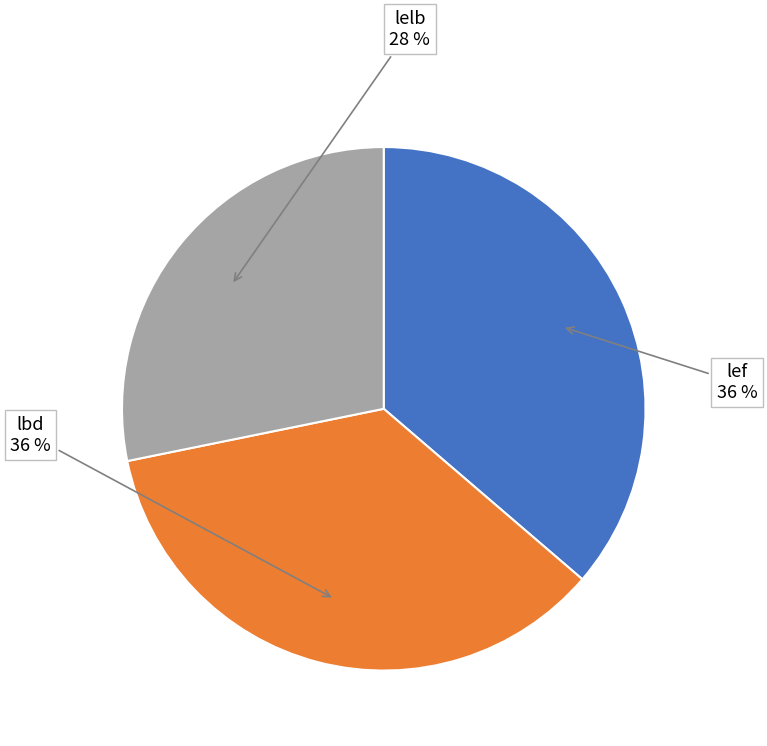

To the nearest percent, what is the difference between the largest and smallest slice percentages?

8%